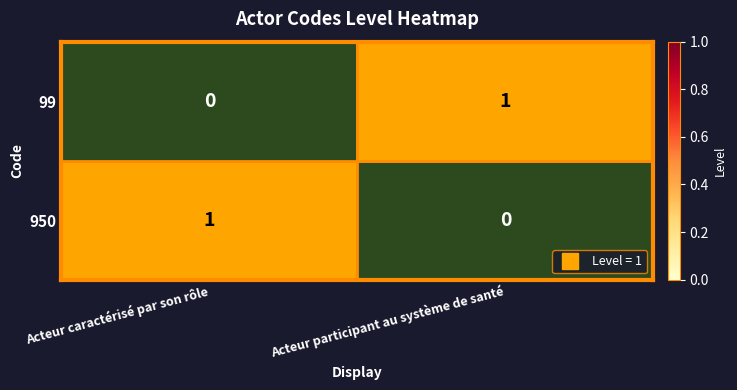

Is it true that 99 equals 1 at Acteur participant au système de santé?

True